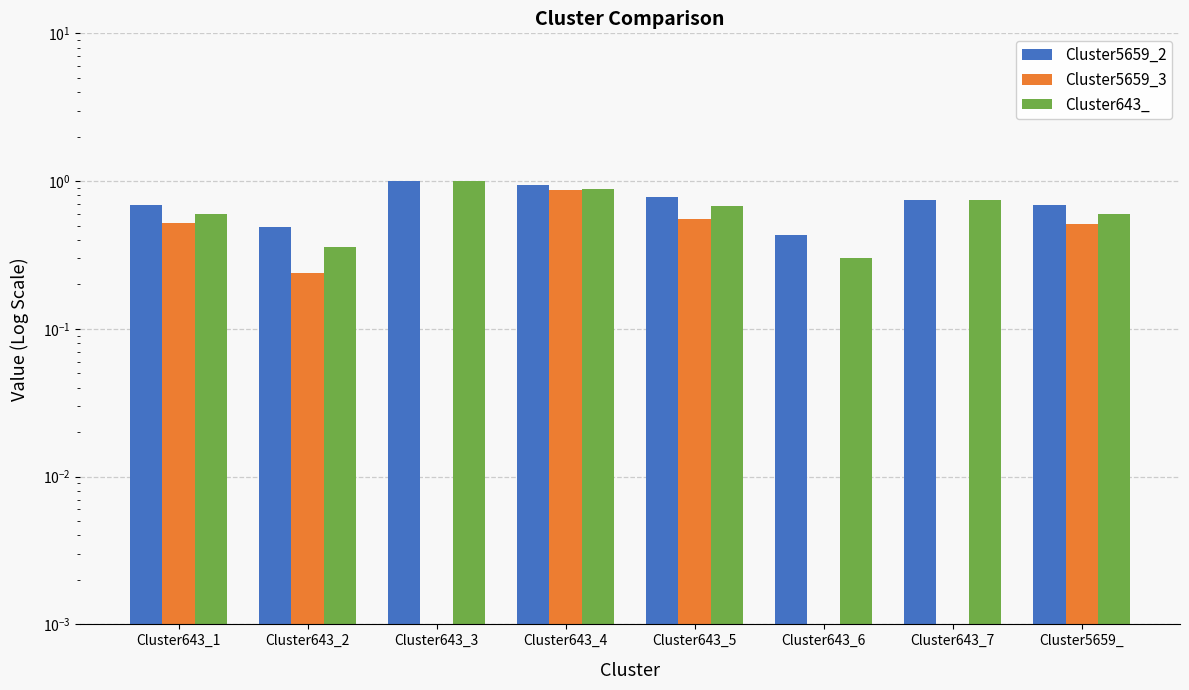

What is the sum of the Cluster5659_2 values at Cluster643_1 and Cluster643_3?

1.7